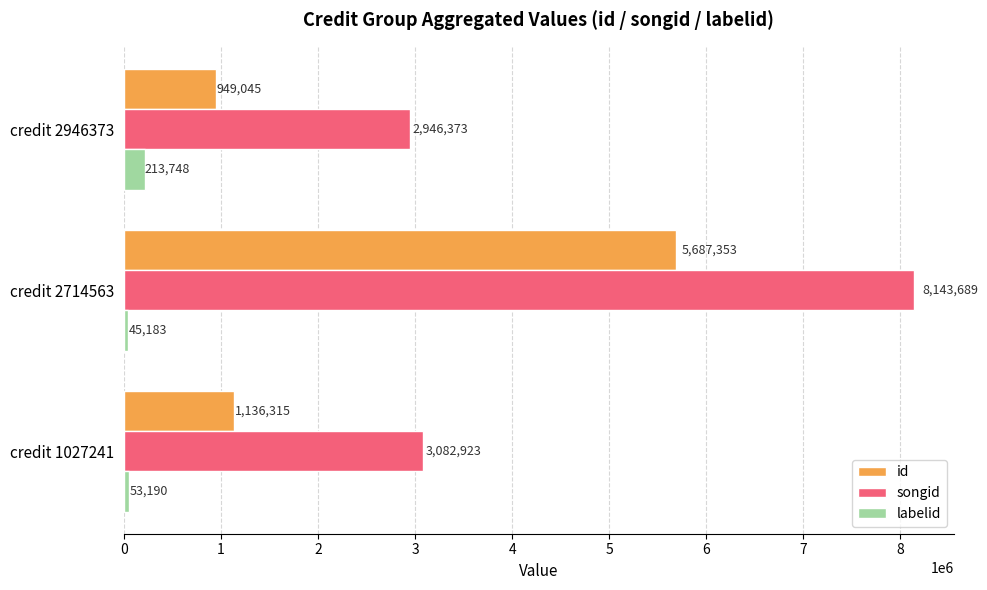

What is the sum of all songid values?

14172985